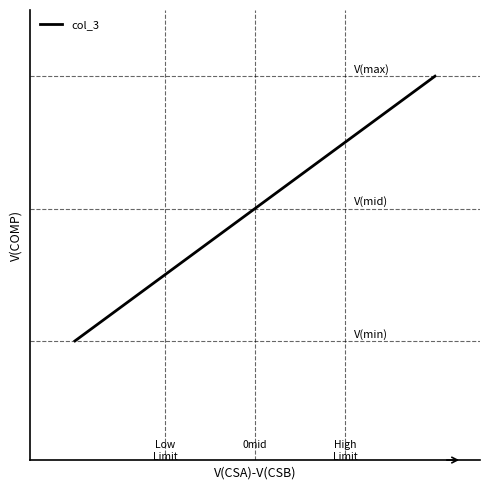

Does the chart display data point markers on the line(s)?

No